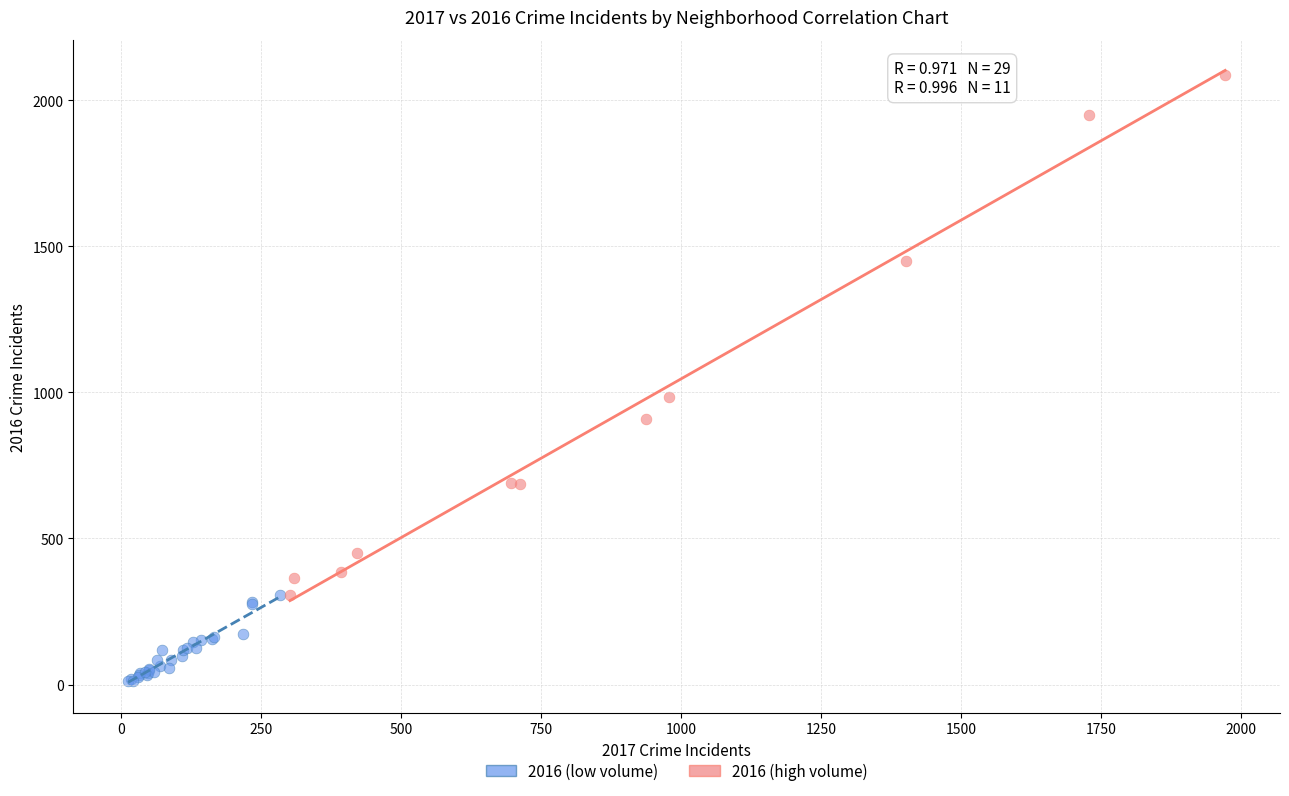

Which series reaches the maximum Y coordinate?

2016 (high volume)